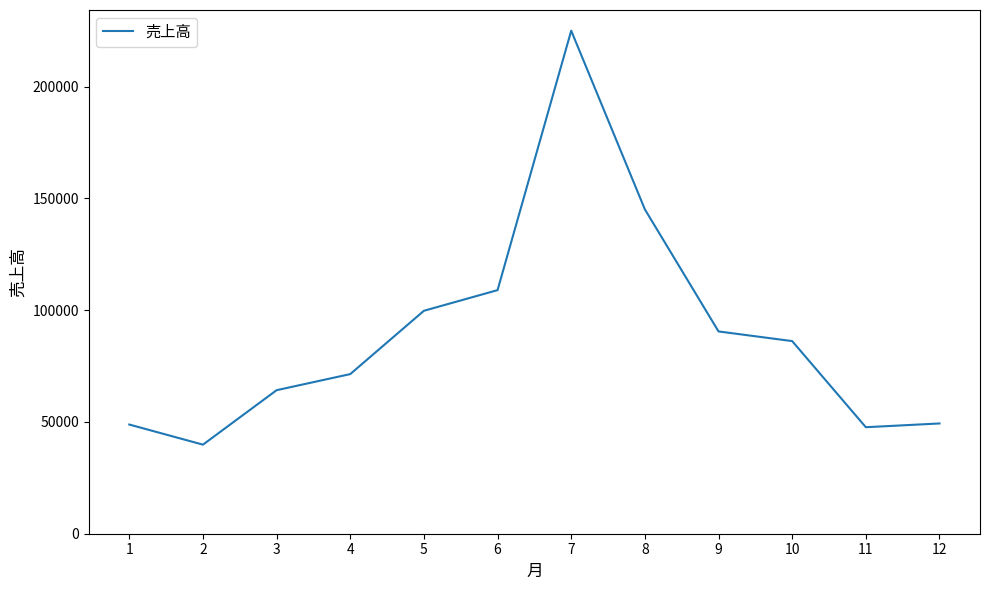

Does the chart display data point markers on the line(s)?

No